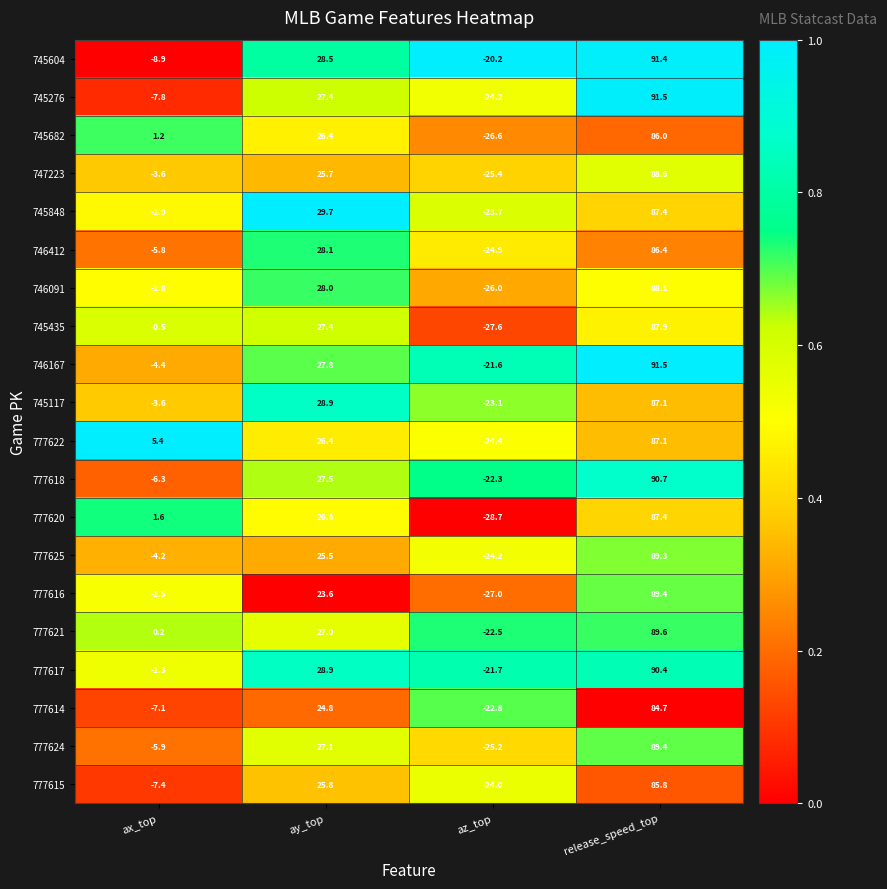

Which series has the largest range (max minus min)?

777616